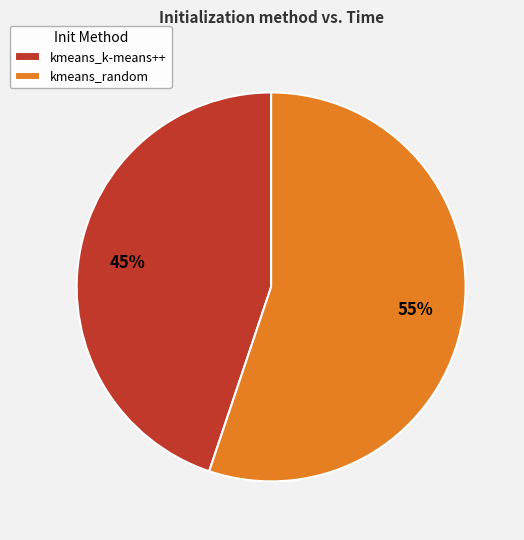

How many segments does this pie chart have?

2